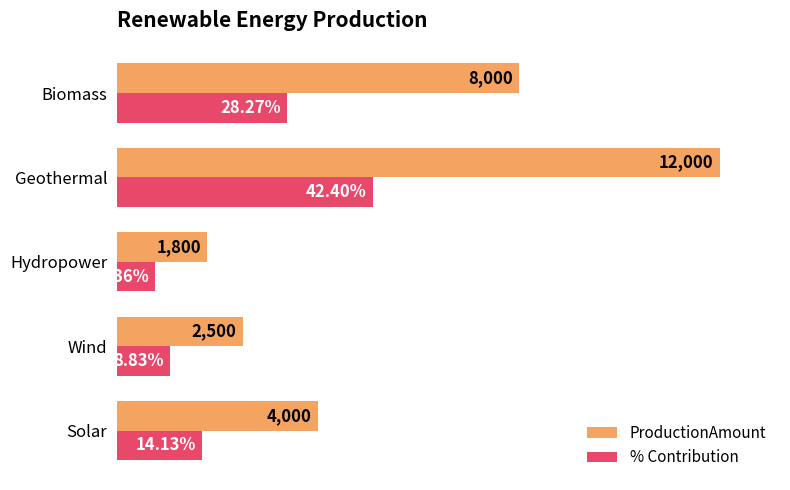

Which category has the lowest value in the % Contribution series?

Hydropower